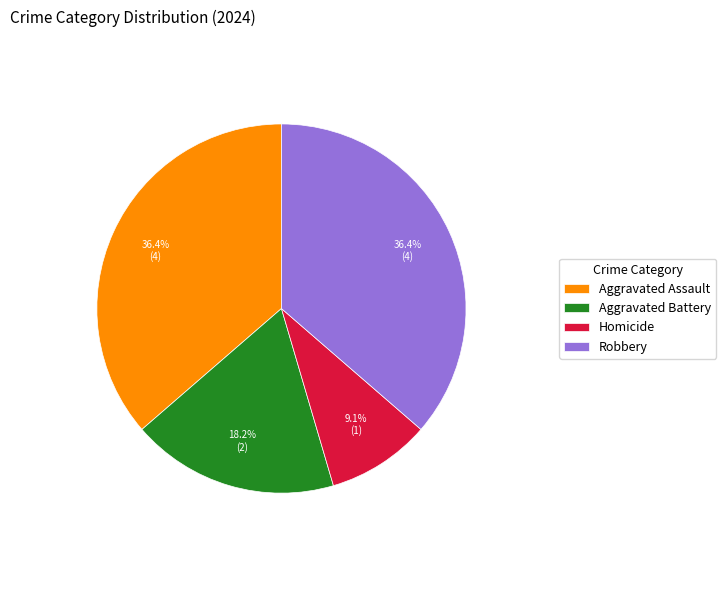

How many segments does this pie chart have?

4